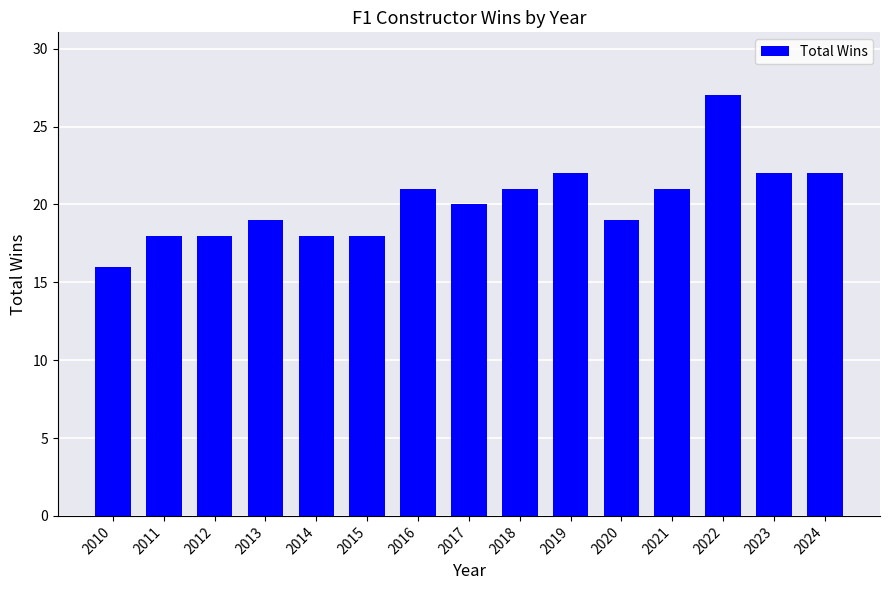

What is the ratio of the value at 2023 to the value at 2018?

1.0